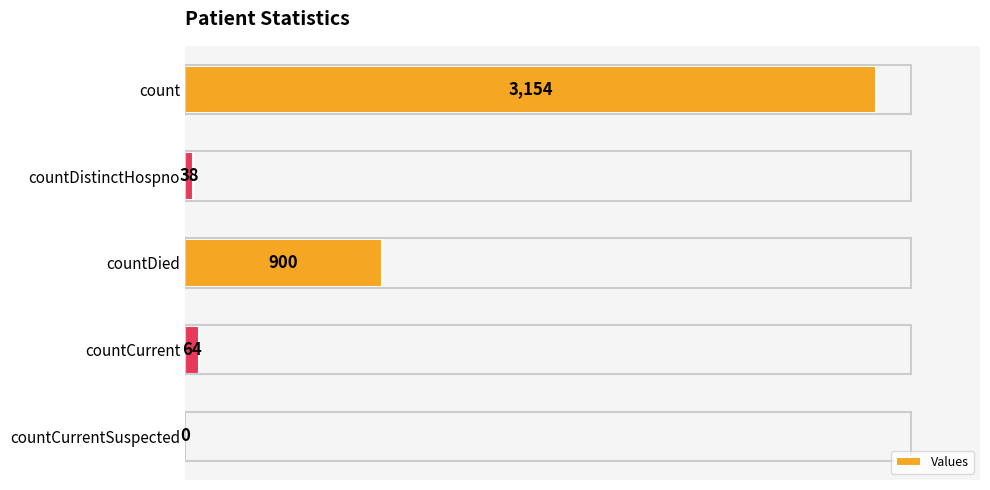

Does the chart contain stacked bars?

No